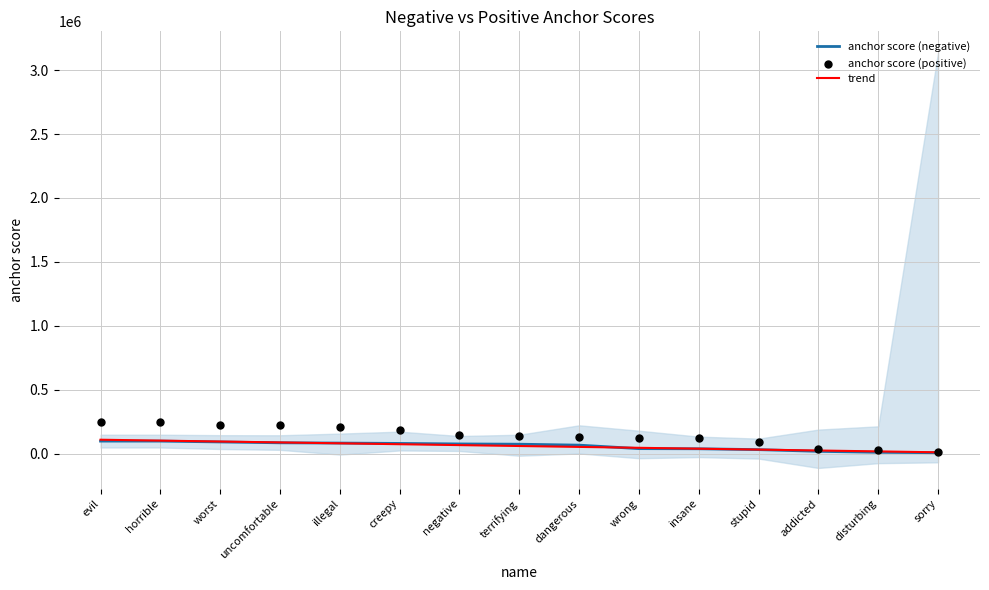

Which series has the largest total across all categories?

anchor score (positive)